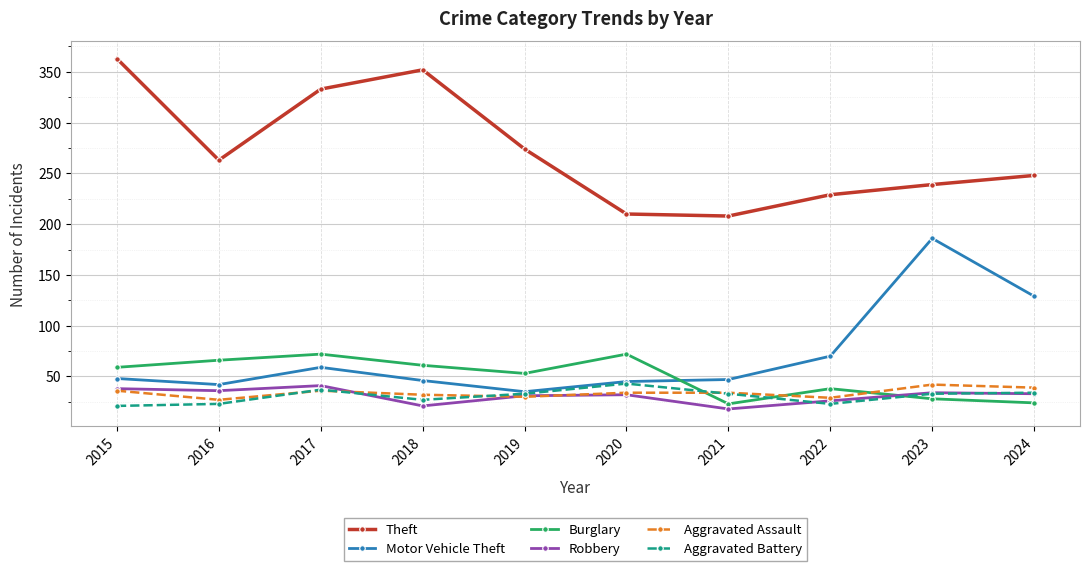

What is the value of the Theft point at the 7th from the left?

208